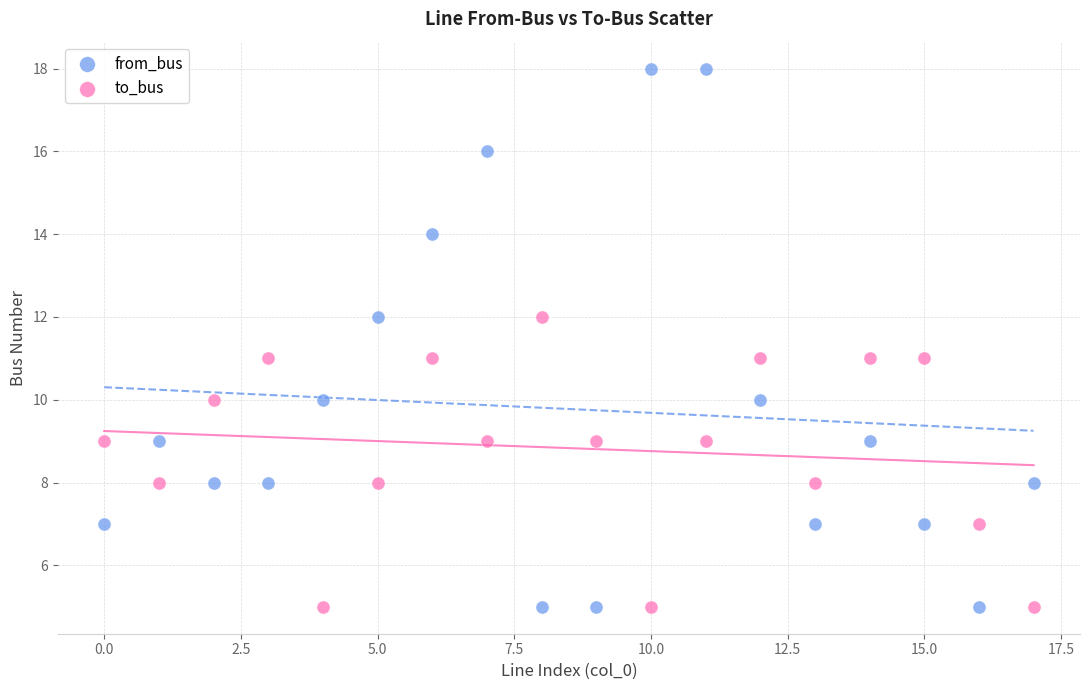

Which series reaches the maximum Y coordinate?

from_bus